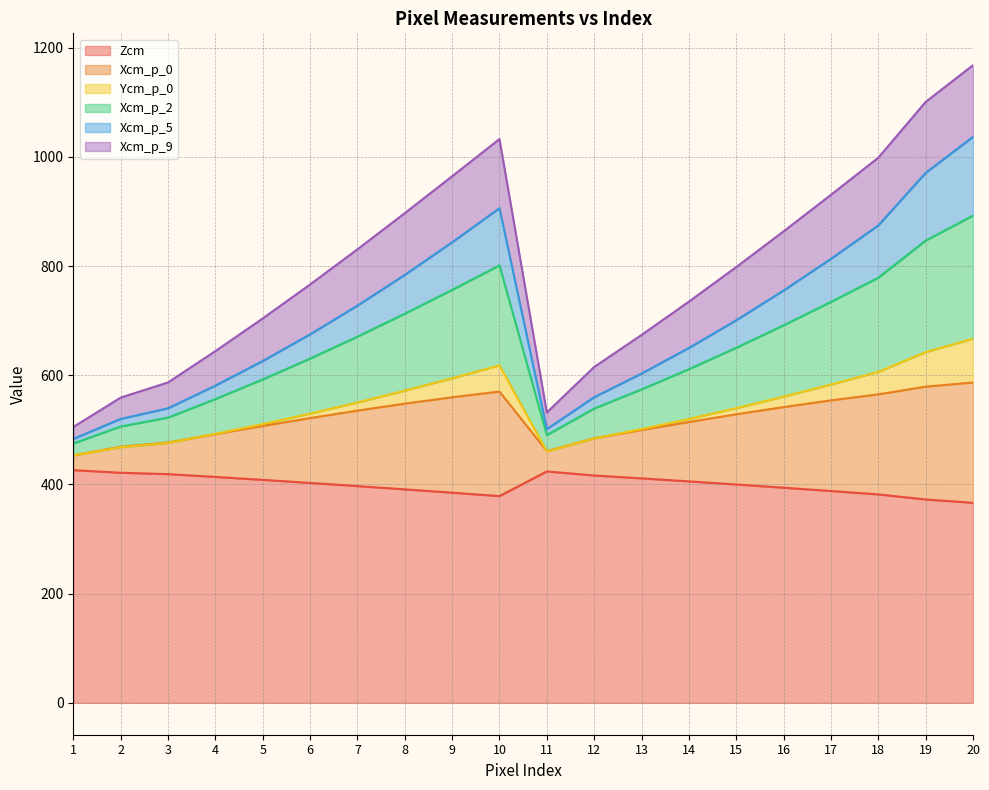

What is the maximum value for Zcm?

426.3